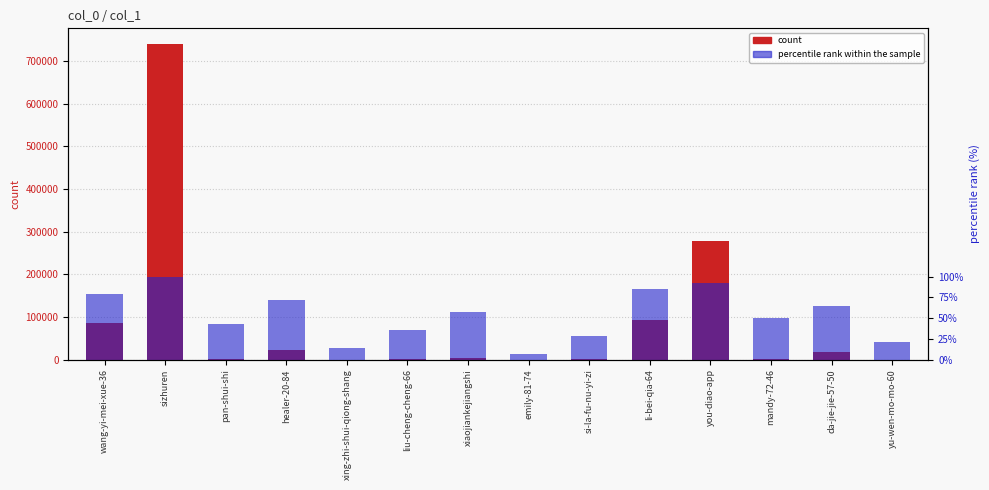

Which has a higher value, li-bei-qia-64 or xiaojiankejiangshi?

li-bei-qia-64